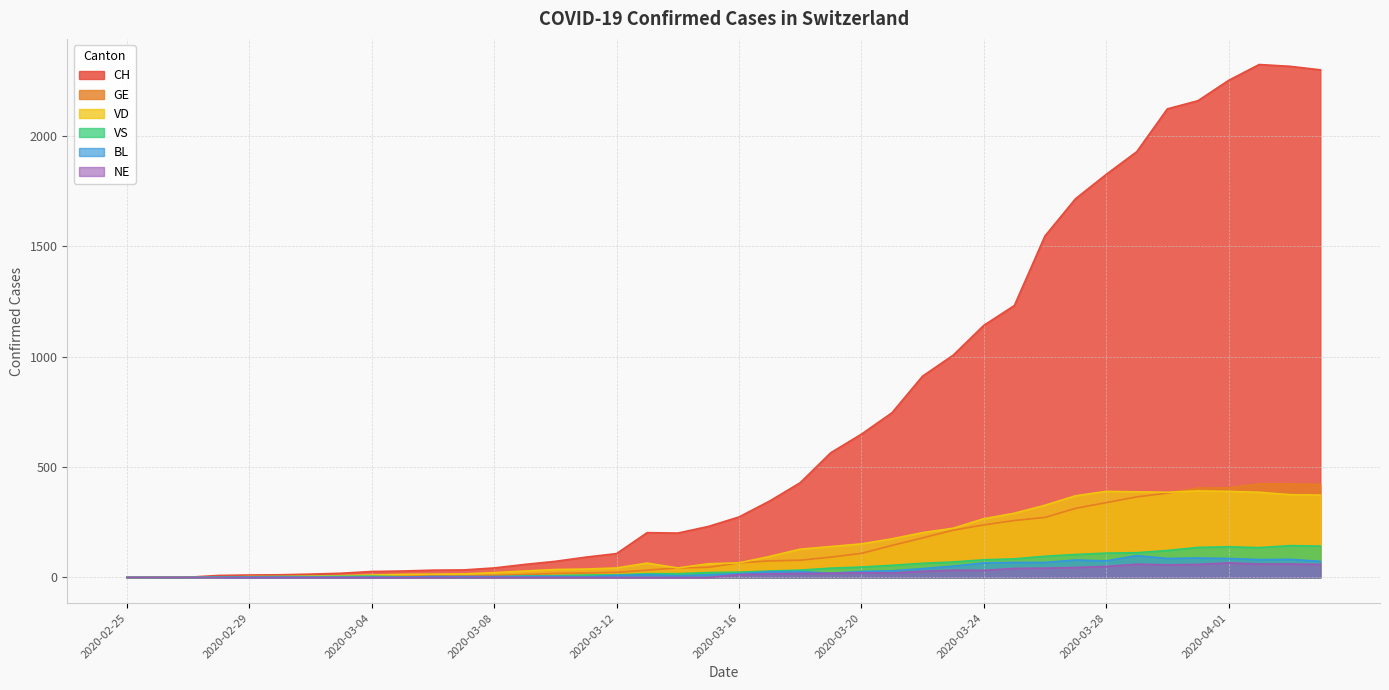

Rank the series at 2020-04-03 from highest to lowest value.

CH, GE, VD, VS, BL, NE